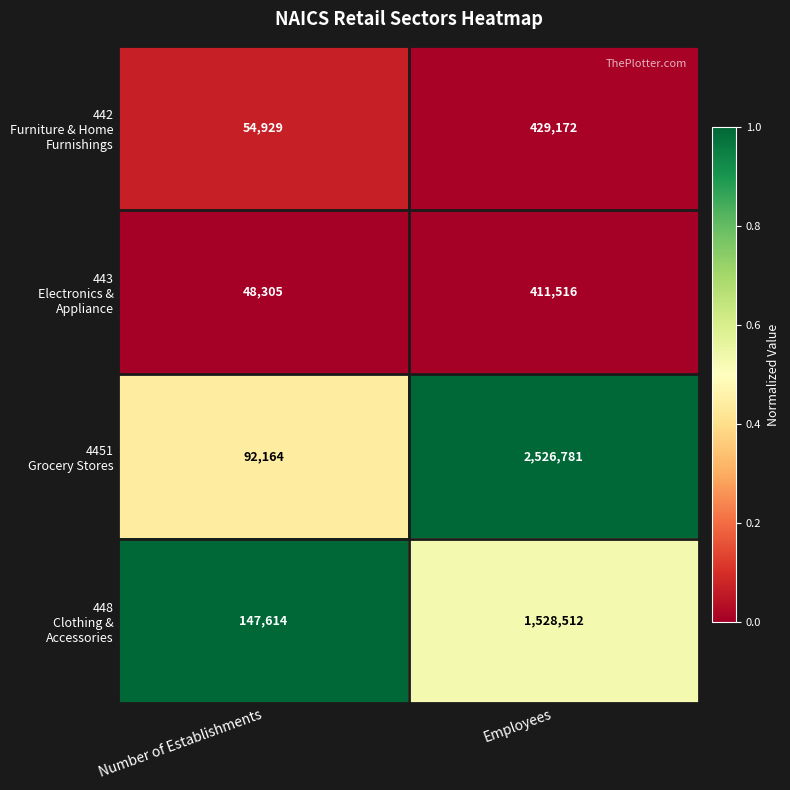

At which category does the chart reach its minimum across all series?

Number of Establishments